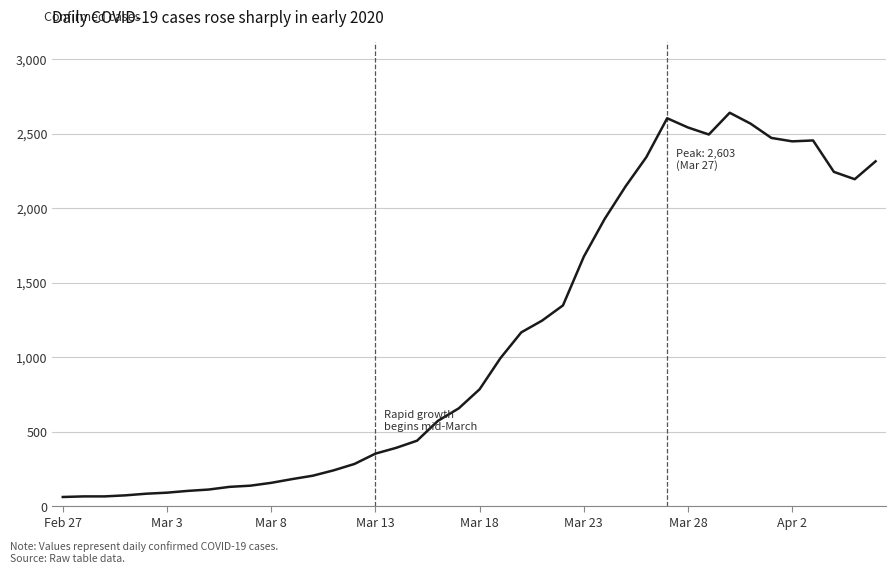

What is the difference between the maximum and minimum values?

2579